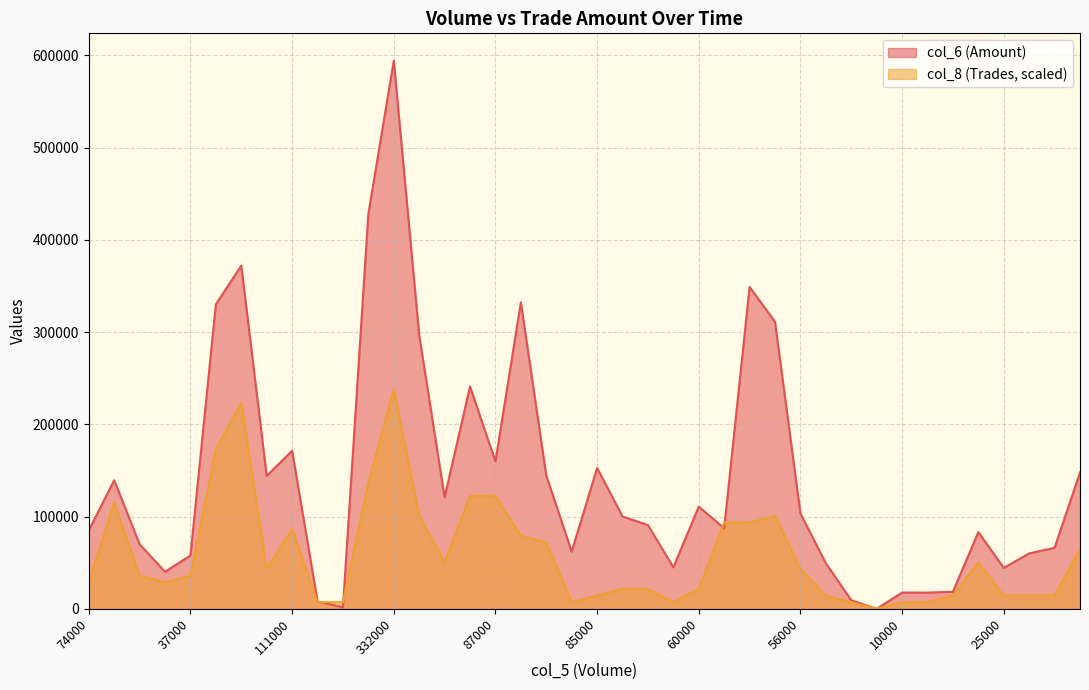

What value does the col_6 series have at 60000?

110750.0